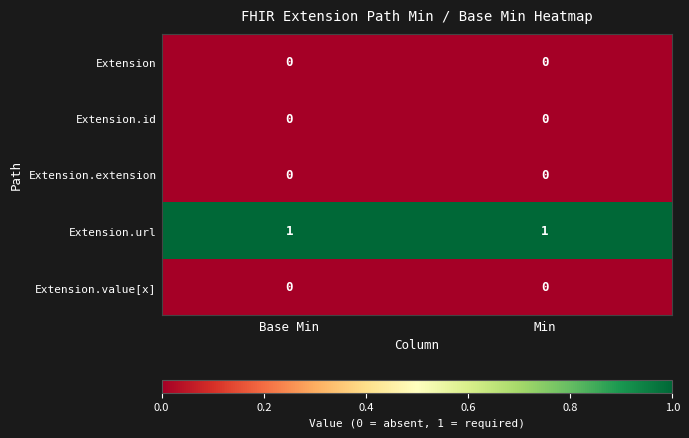

Is it true that Extension equals 0 at Min?

True